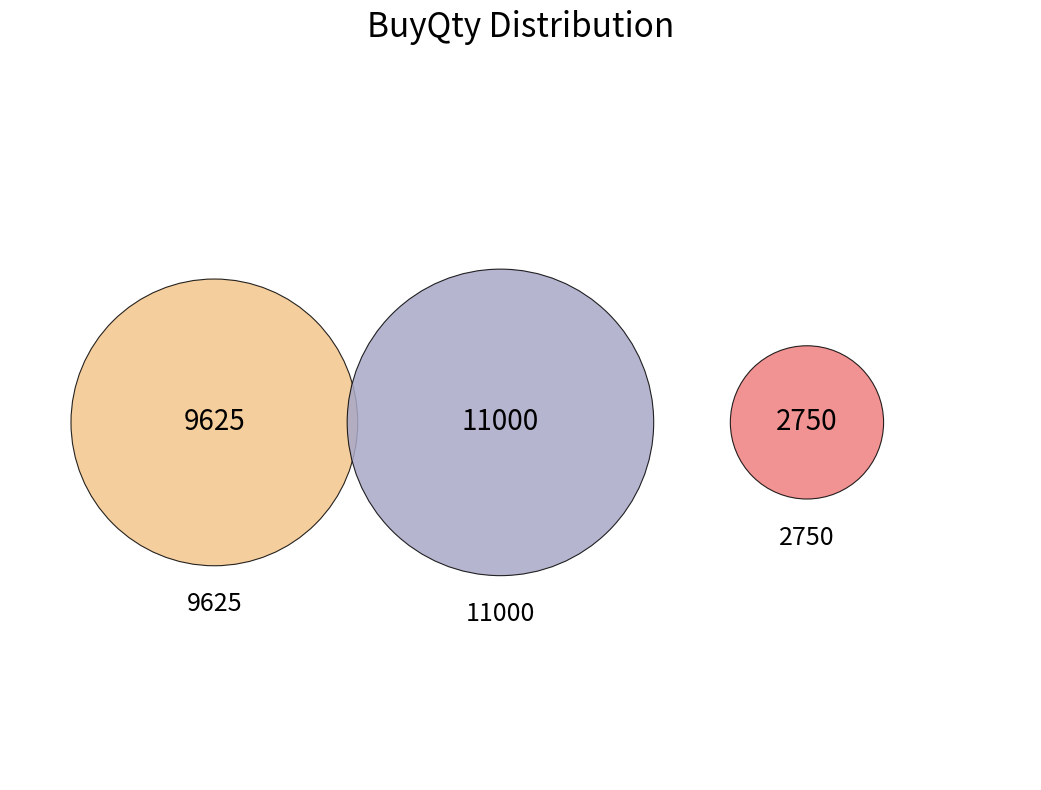

True or false: 9625 accounts for 20% of the total.

False